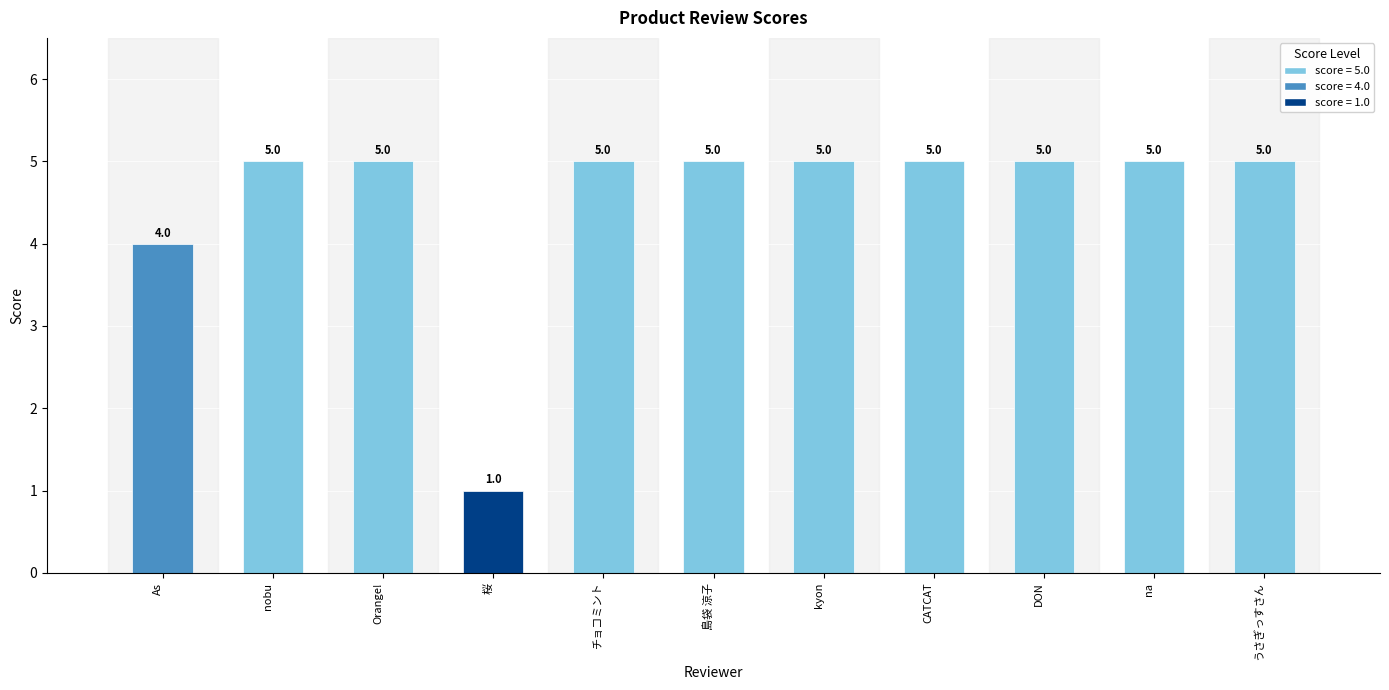

Is it true that the value at DON is 2?

False